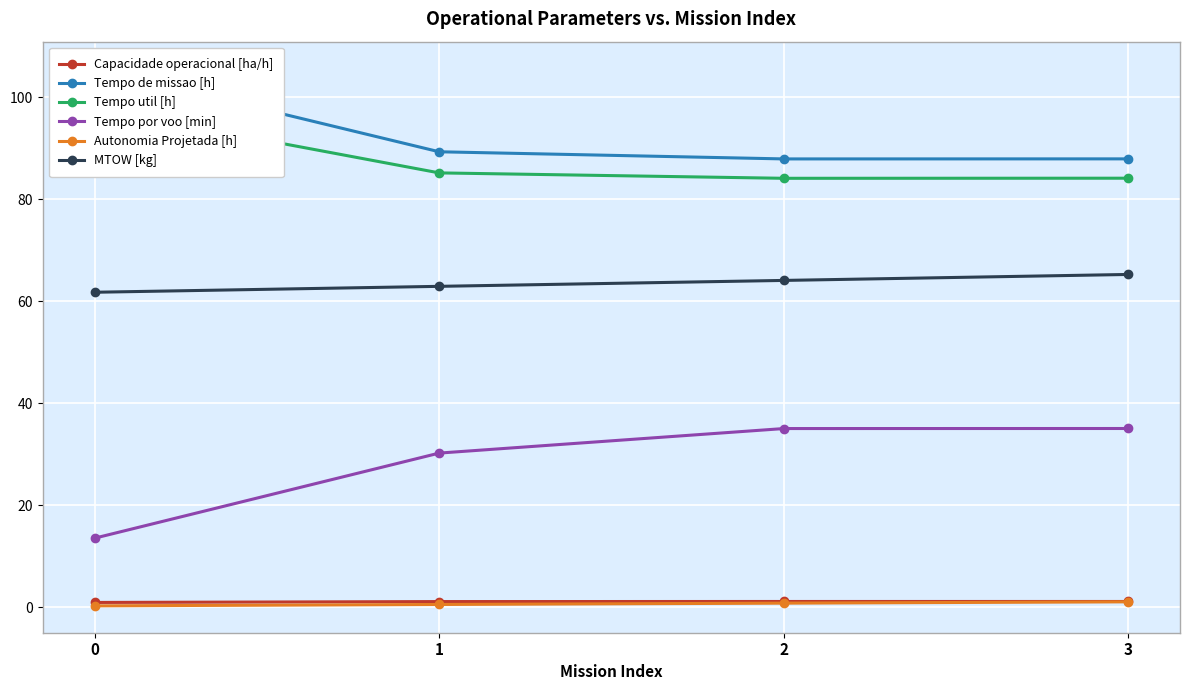

What are all the series names shown in the legend?

Capacidade operacional [ha/h], Tempo de missao [h], Tempo util [h], Tempo por voo [min], Autonomia Projetada [h], MTOW [kg]